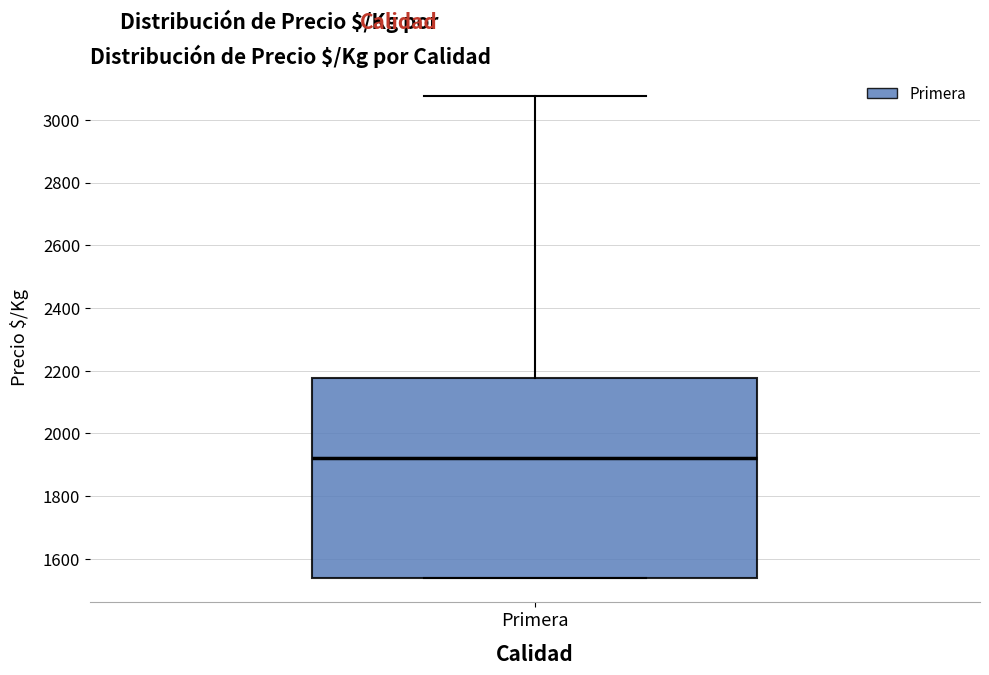

Read this box plot against the y-axis: the position of the median line, the range covered by the box, and the ends of both whiskers. The values are not printed on the chart, so give them approximately, as read against the axis.

median 1920, box 1540 to 2180, whiskers 1540 to 3080